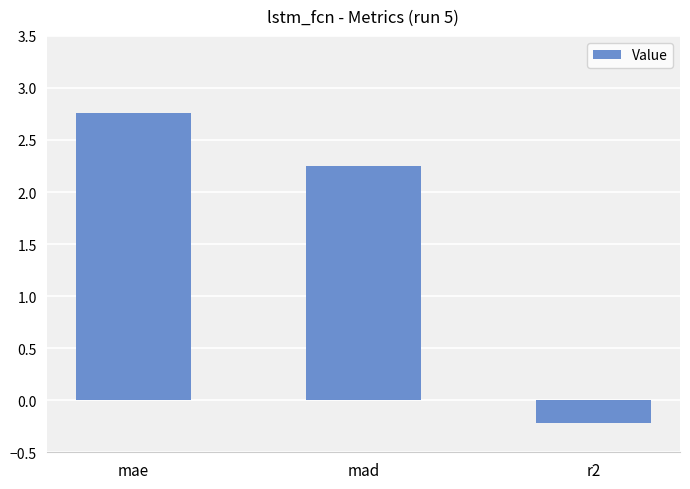

What is the sum of all values?

4.8